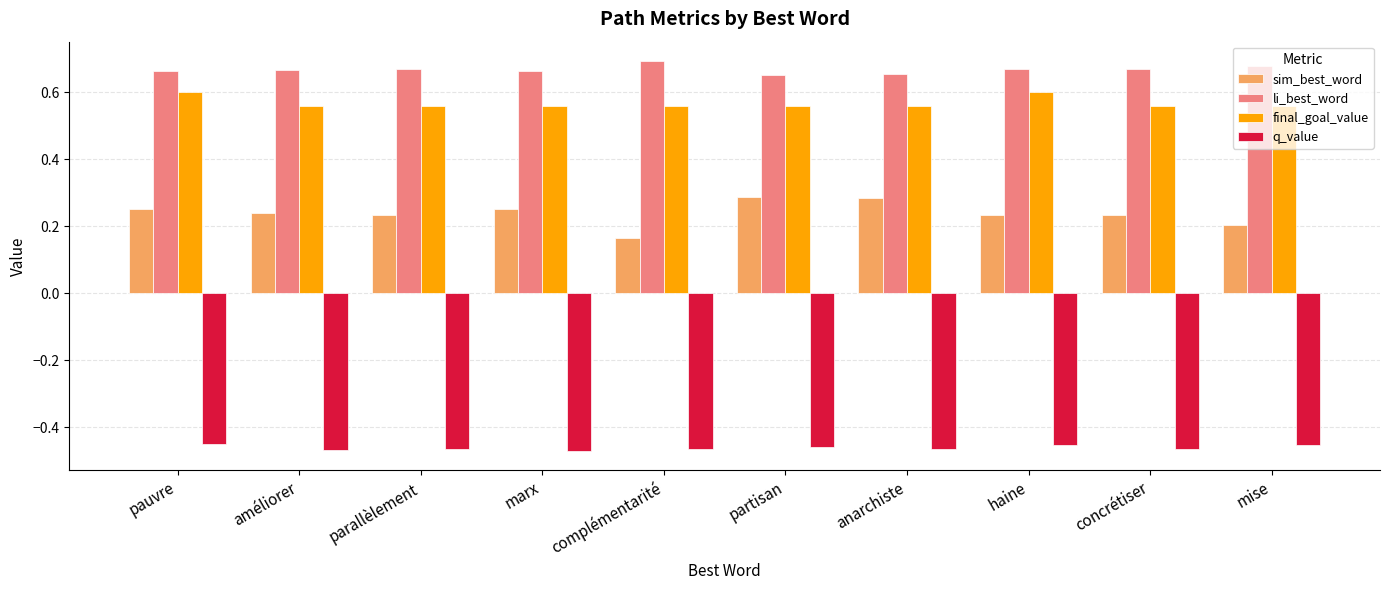

Rank the series by their maximum value, from lowest to highest.

q_value, sim_best_word, final_goal_value, li_best_word